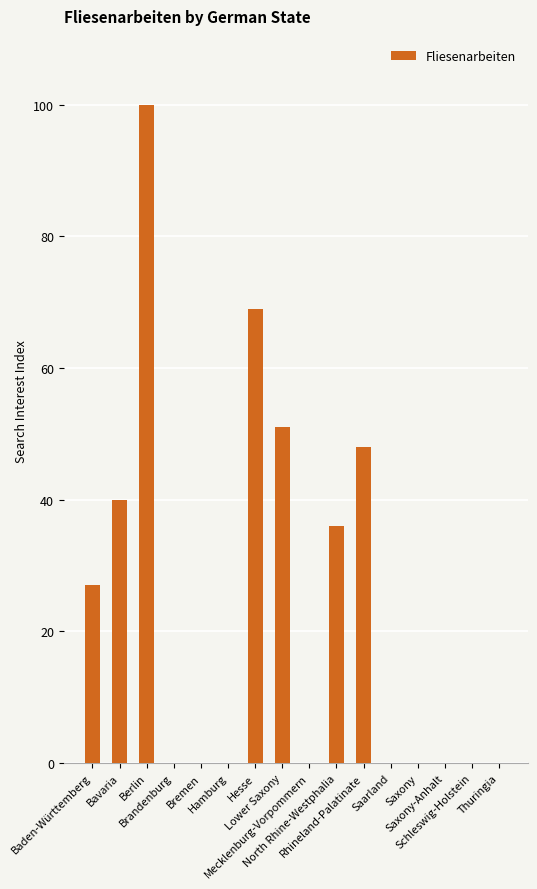

The chart shows a value of 0 at Thuringia. True or false?

True